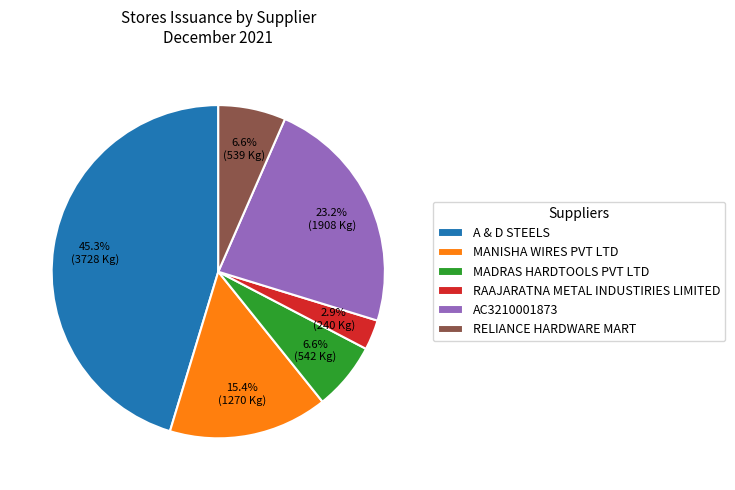

Is there a majority slice in this chart?

No